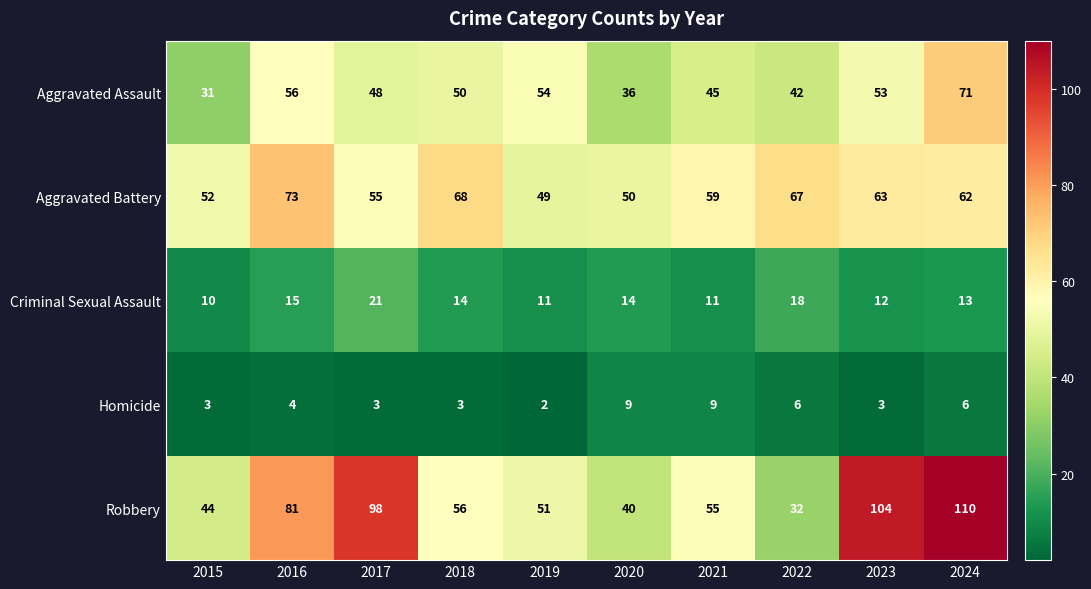

At how many categories does at least one series exceed 85?

3